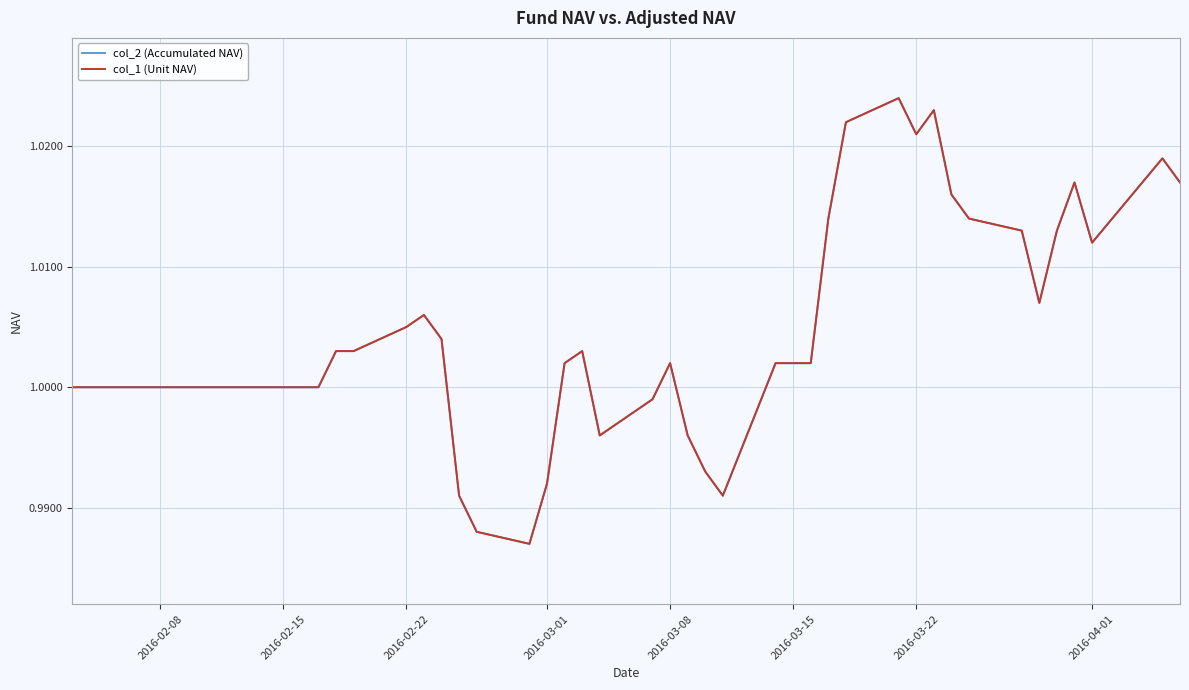

True or false: col_2 (Accumulated NAV) and col_1 (Unit NAV) cross at least once.

False